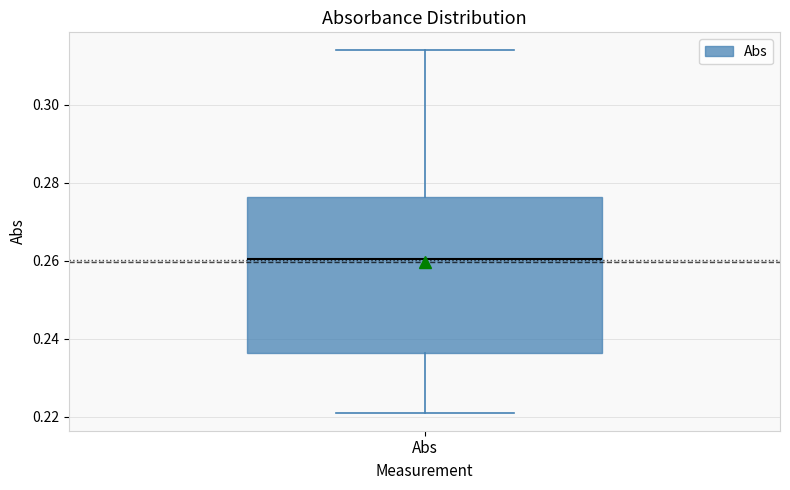

Transcribe this box plot: give where the median line is, the range the box spans, and where the two whiskers end, as read against the y-axis. The values are not printed on the chart, so give them approximately, as read against the axis.

median 0.260, box 0.236 to 0.276, whiskers 0.222 to 0.314